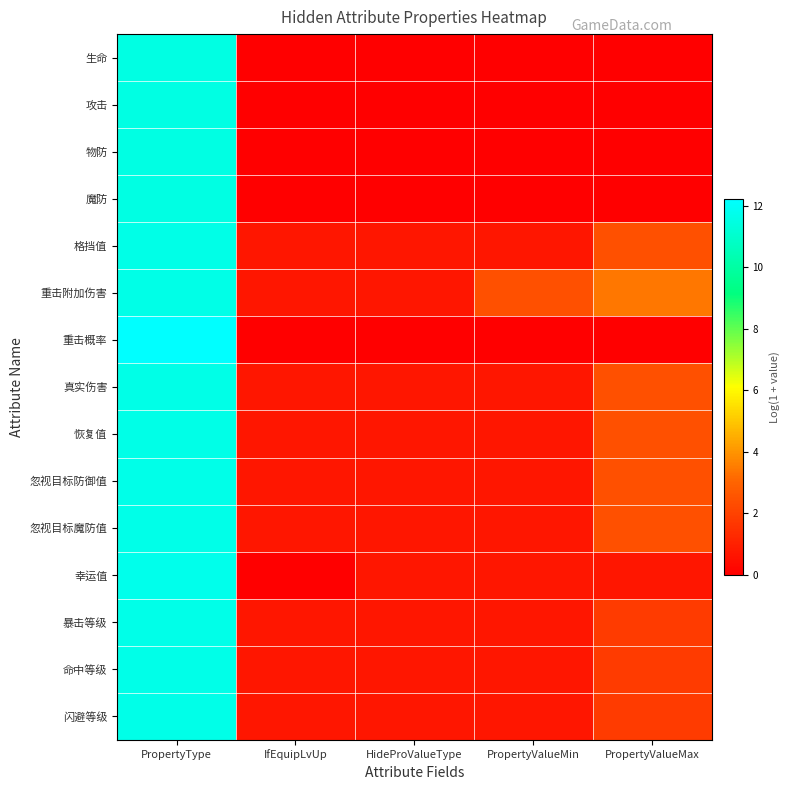

What is the spread (max minus min) of values at PropertyValueMin?

2.4